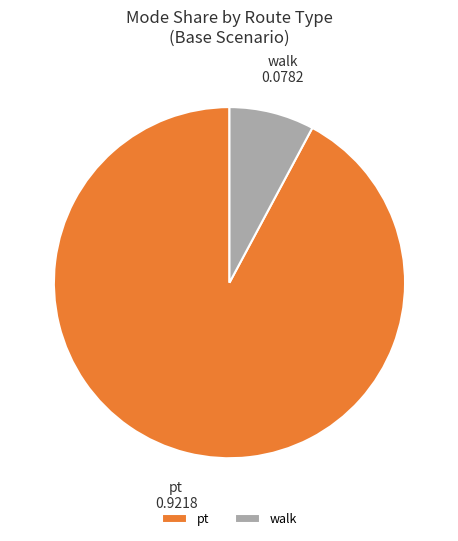

Is the sum of walk and pt greater than half?

Yes